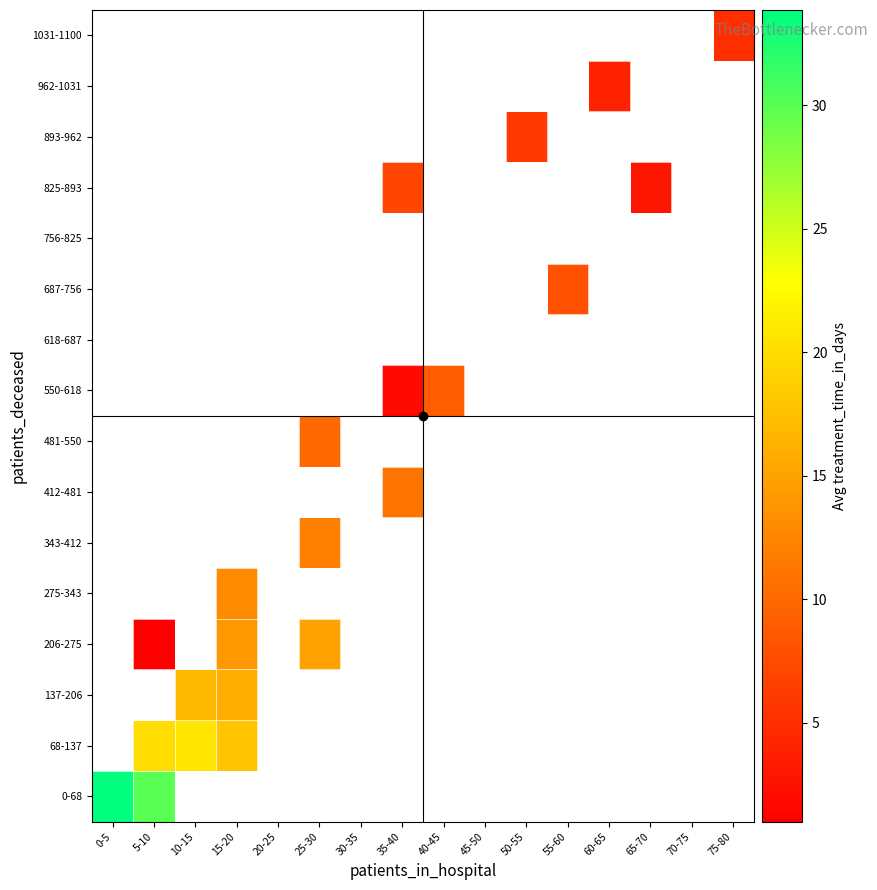

What is the smallest value displayed?

1.0